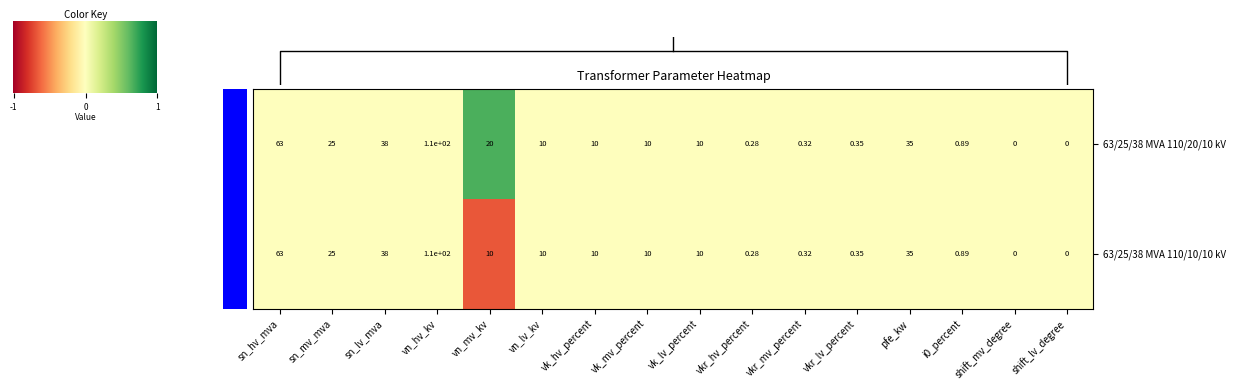

Is the value of 63/25/38 MVA 110/20/10 kV at vn_mv_kv greater than the value of 63/25/38 MVA 110/10/10 kV at vk_lv_percent?

Yes